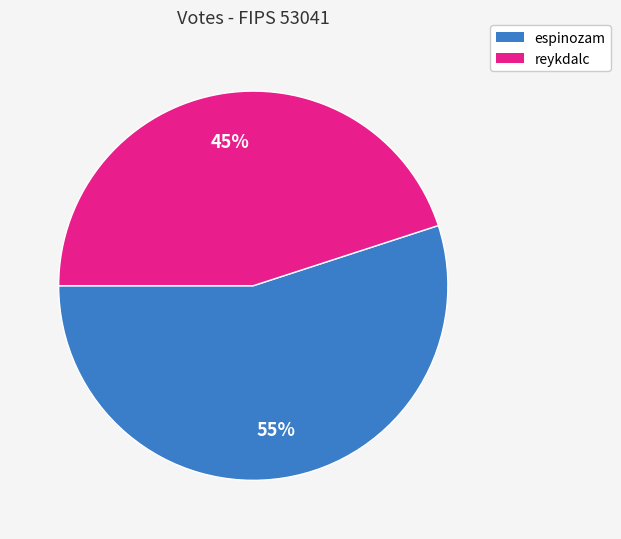

How many slices are in this pie chart?

2